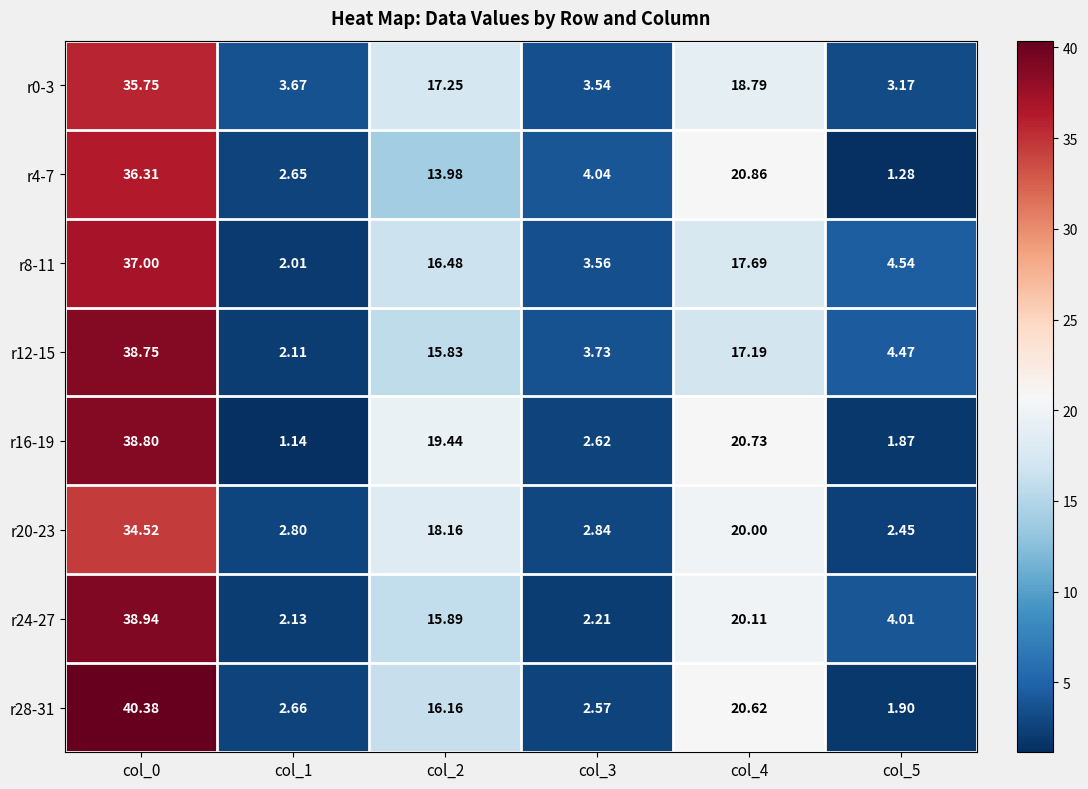

At col_5, list the series in order from largest to smallest.

r8-11, r12-15, r24-27, r0-3, r20-23, r28-31, r16-19, r4-7